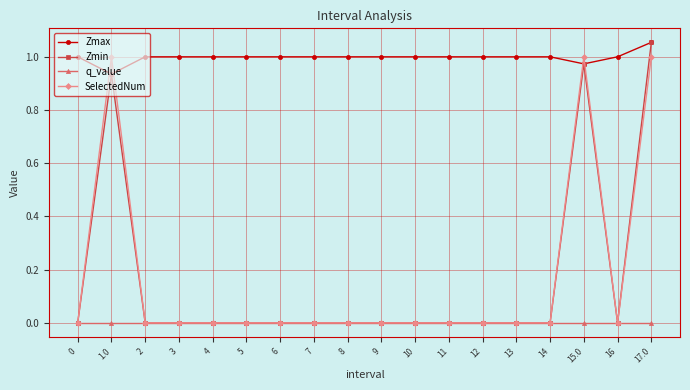

True or false: q_value and Zmax intersect in this chart.

False